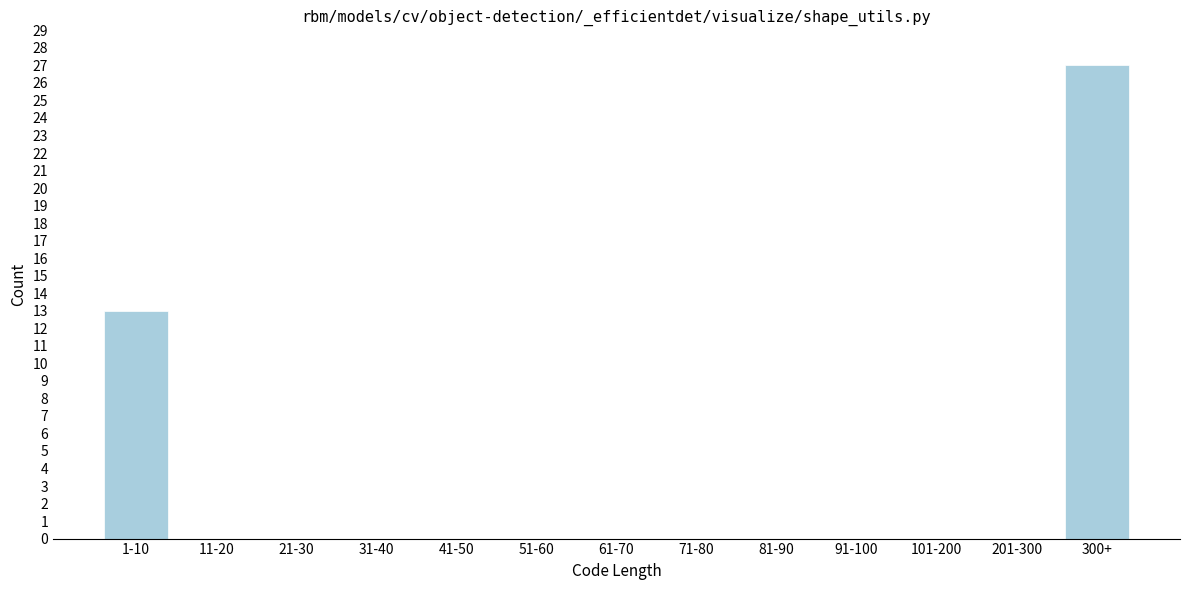

Reading left to right, transcribe all the data shown in this chart.

1-10=13	11-20=0	21-30=0	31-40=0	41-50=0	51-60=0	61-70=0	71-80=0	81-90=0	91-100=0	101-200=0	201-300=0	300+=27